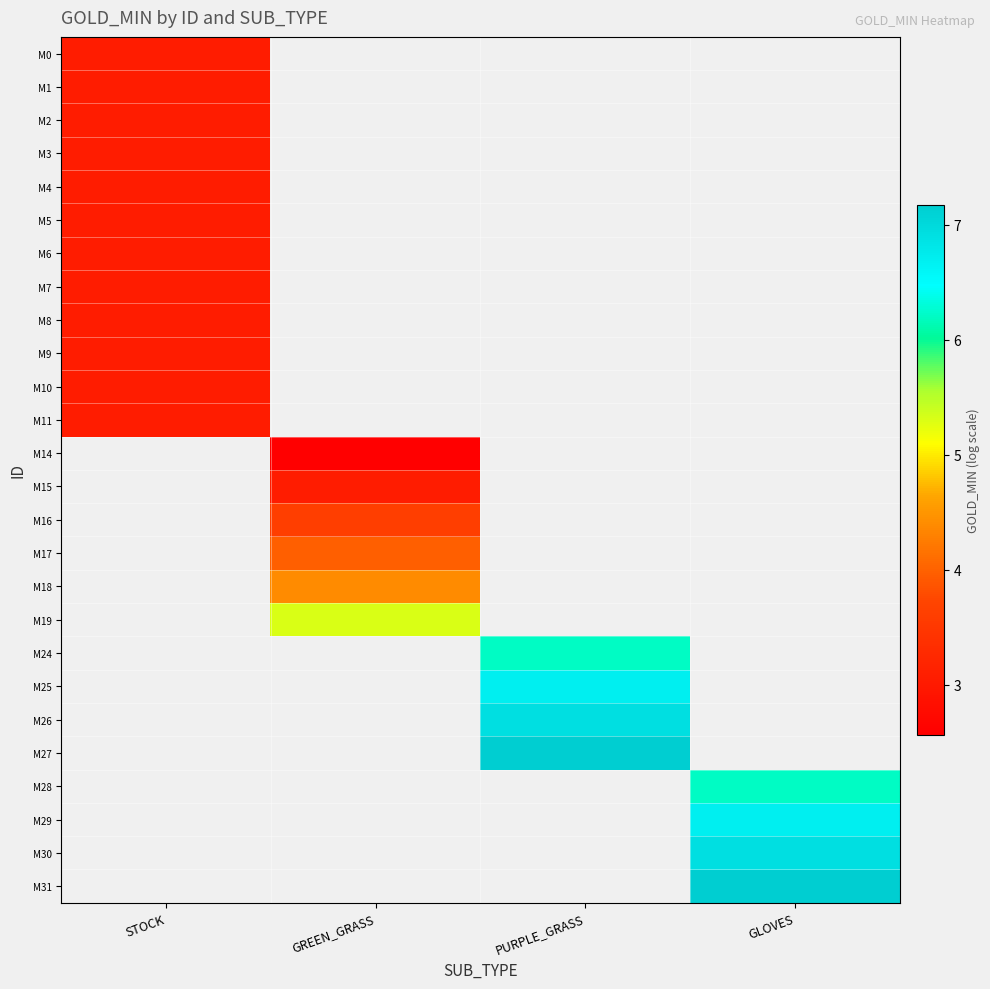

At which category does the chart reach its peak across all series?

PURPLE_GRASS